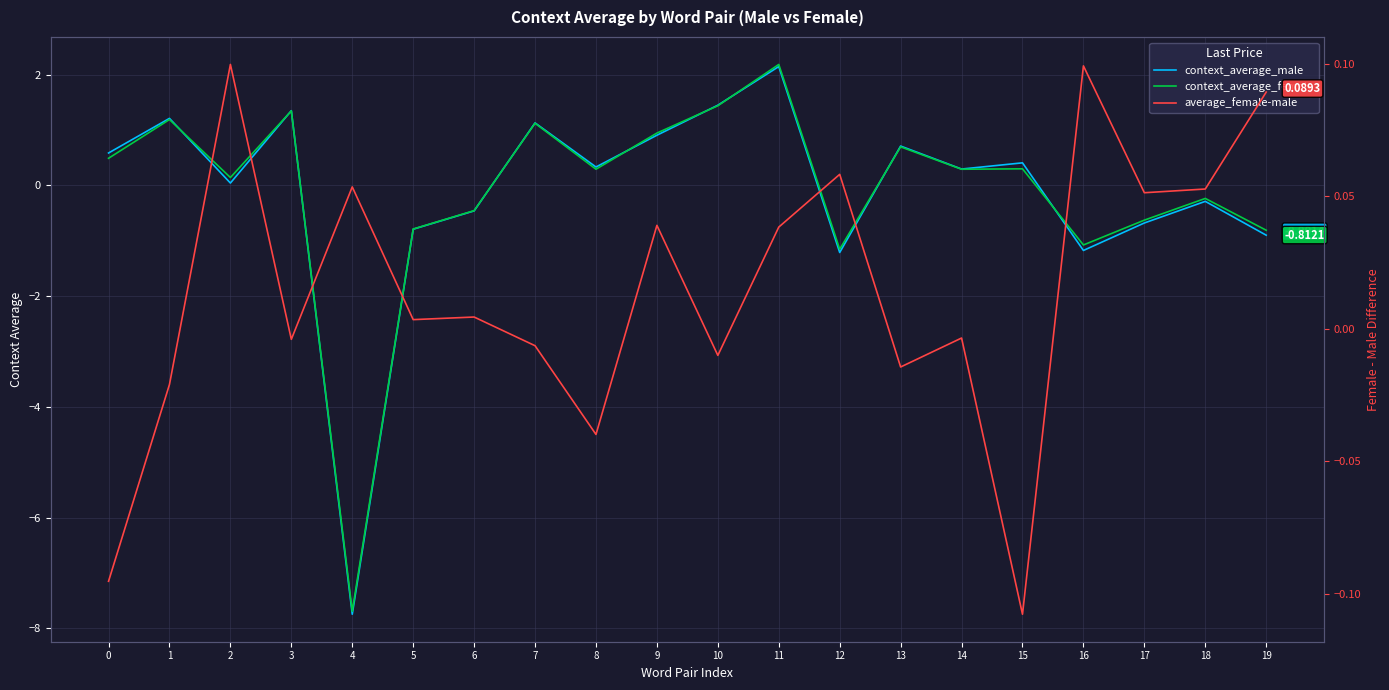

The average_female-male series shows -0.0 at 7. True or false?

True